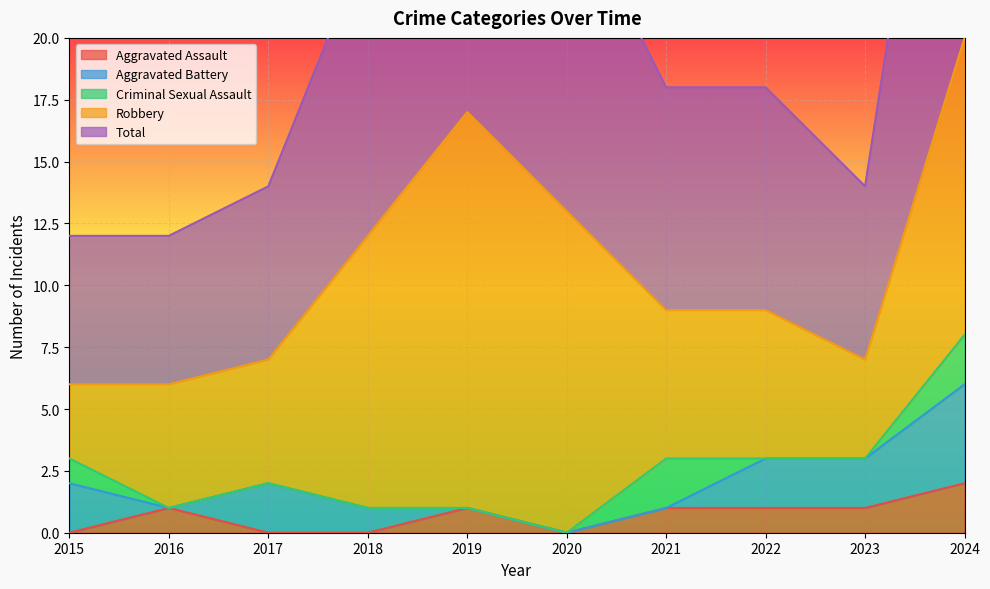

Reading left to right, extract all data points from this chart.

Aggravated Assault: 0	1	0	0	1	0	1	1	1	2
Aggravated Battery: 2	0	2	1	0	0	0	2	2	4
Criminal Sexual Assault: 1	0	0	0	0	0	2	0	0	2
Robbery: 3	5	5	11	16	13	6	6	4	12
Total: 6	6	7	12	17	13	9	9	7	20